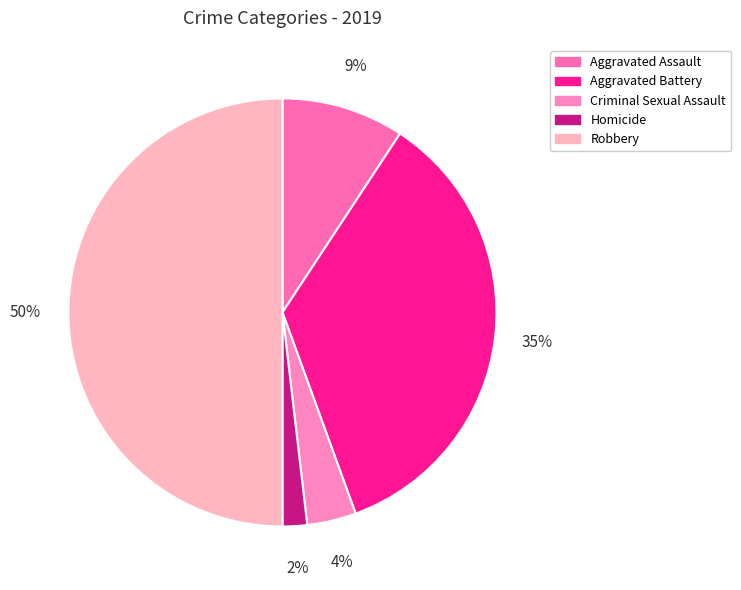

Which slice is the largest?

Robbery